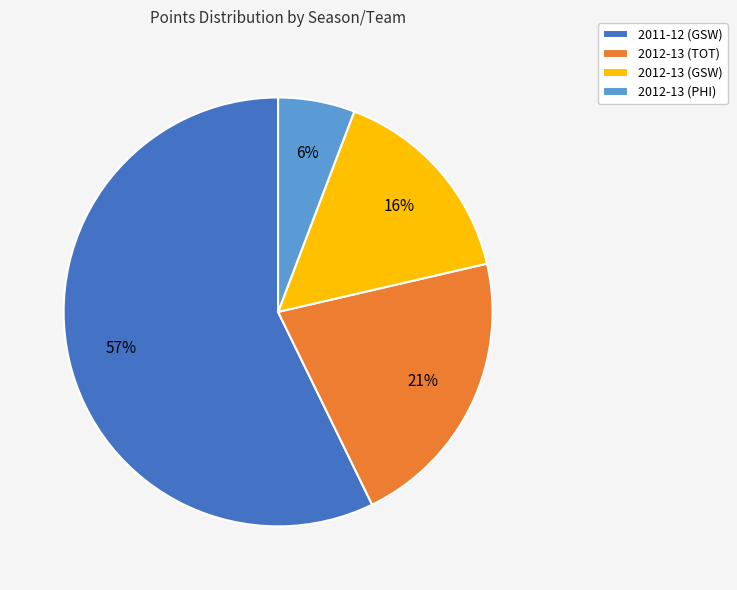

Is the sum of 2012-13 (PHI) and 2011-12 (GSW) greater than half?

Yes